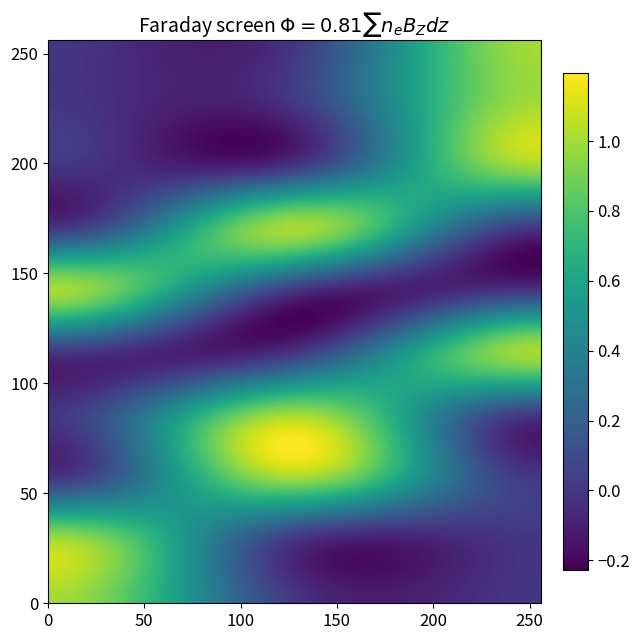

What is the sum of the 6 values at 0 and 2?

1